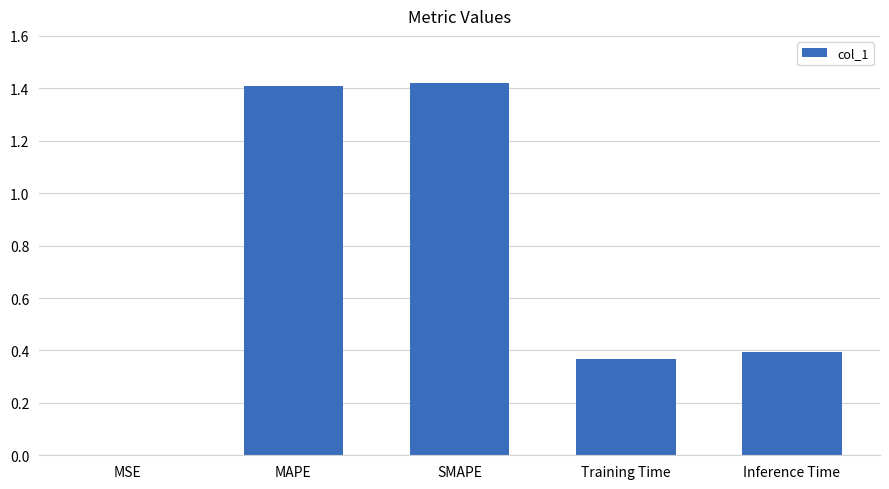

What is the sum of all values?

3.6